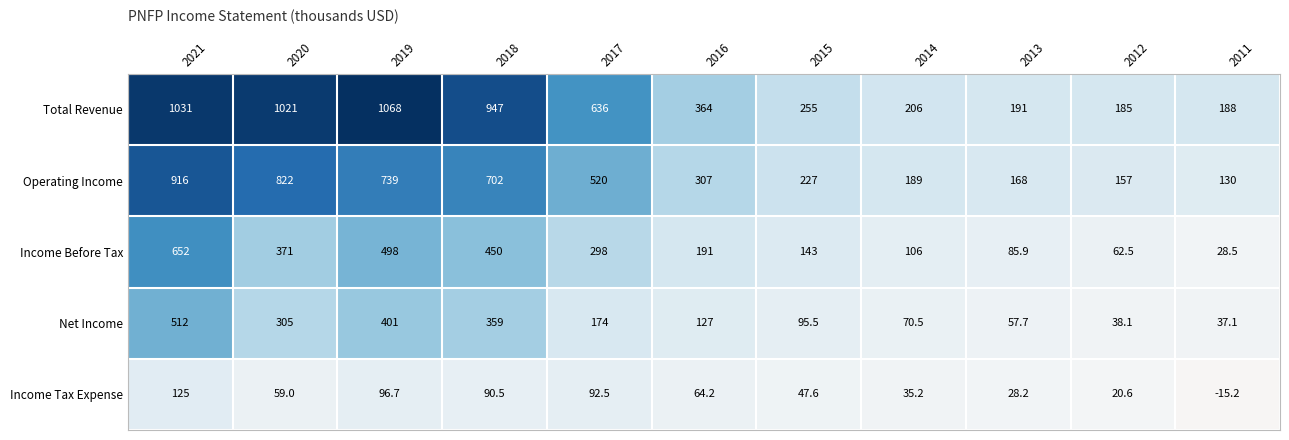

What is the total value across all series at 2012?

463.2